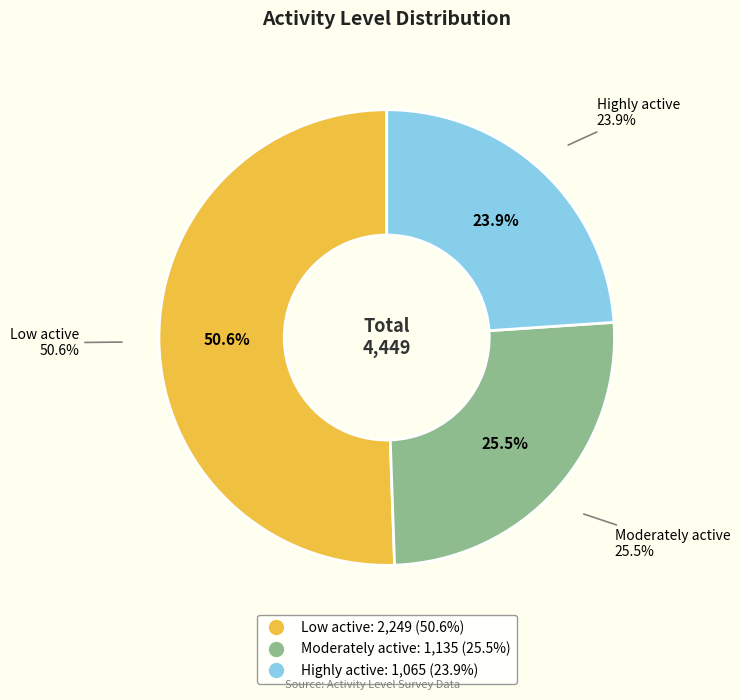

To the nearest percent, what is the difference between the Highly active and Moderately active slice percentages?

2%